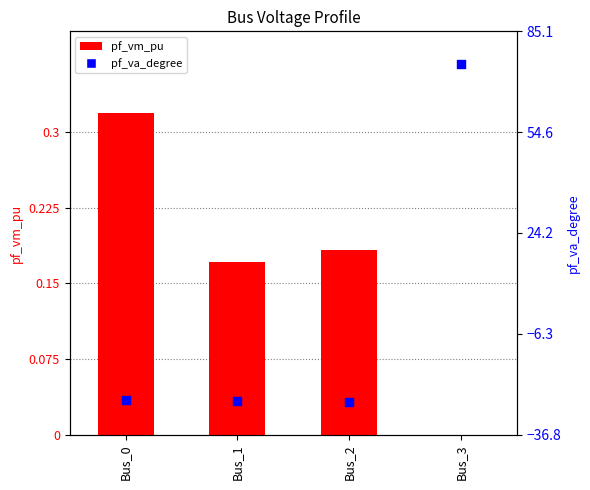

Which series has the largest total across all categories?

pf_vm_pu